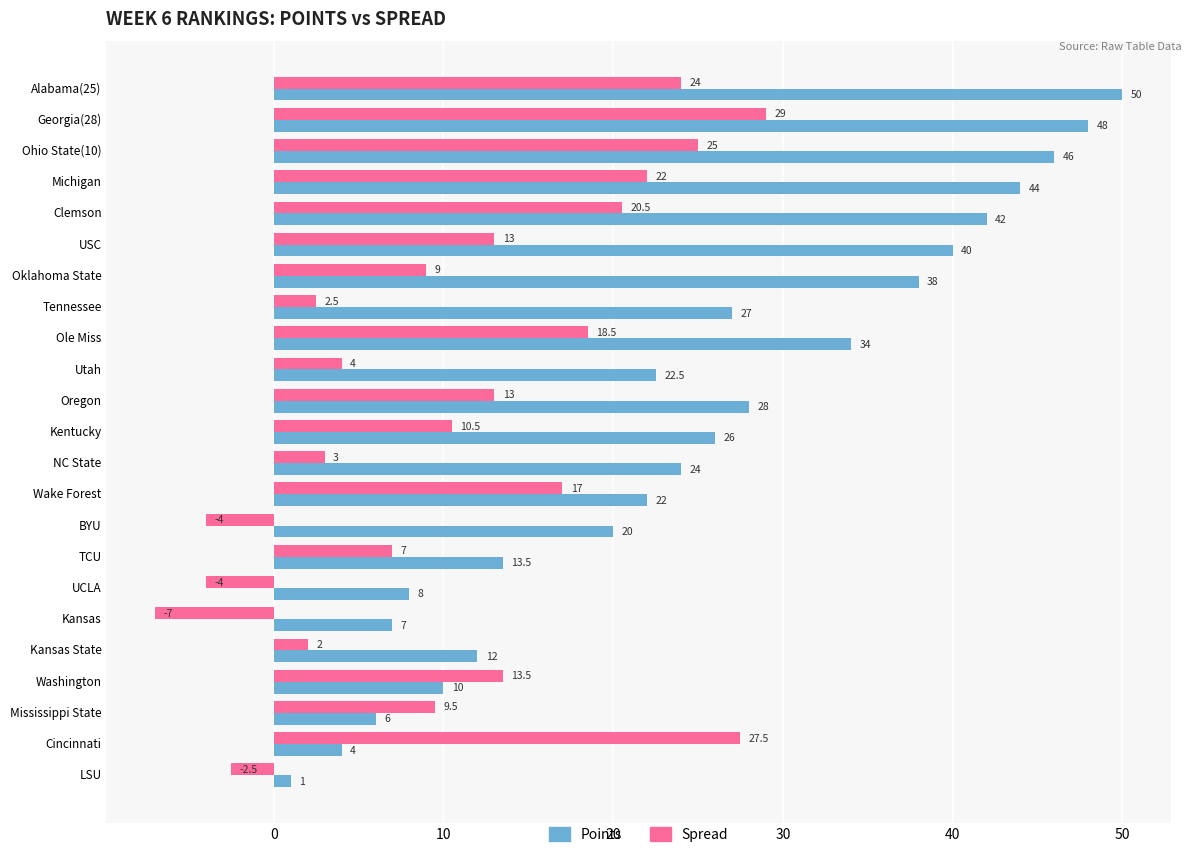

What value does the Points series have at NC State?

24.0